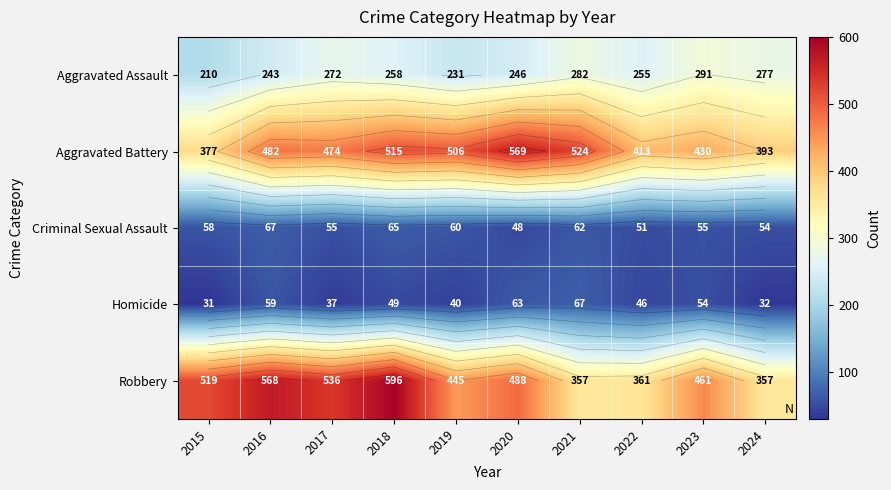

How many values in the Robbery series exceed 488?

4